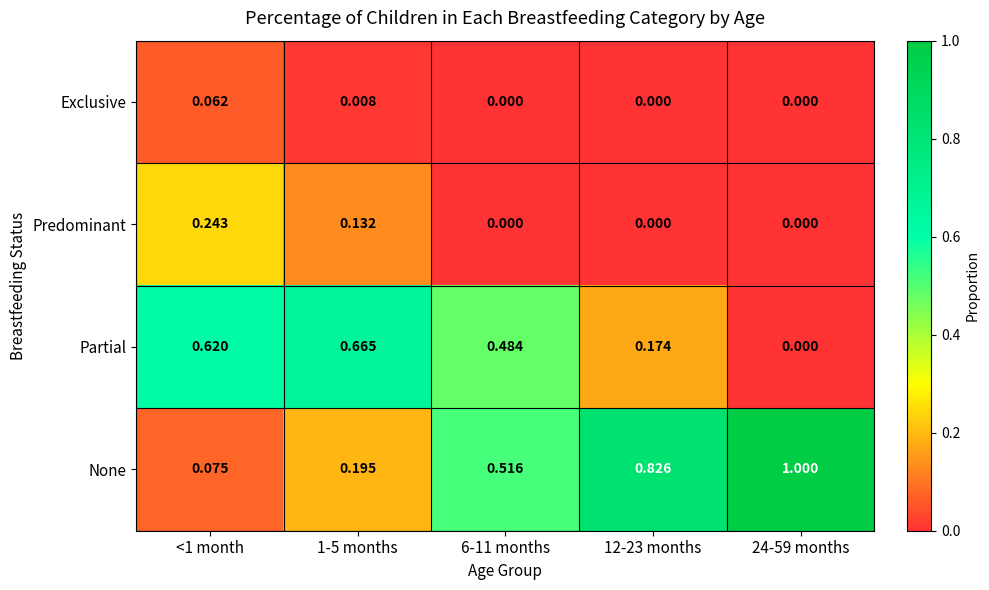

List the series in order of their peak value, lowest first.

Exclusive, Predominant, Partial, None